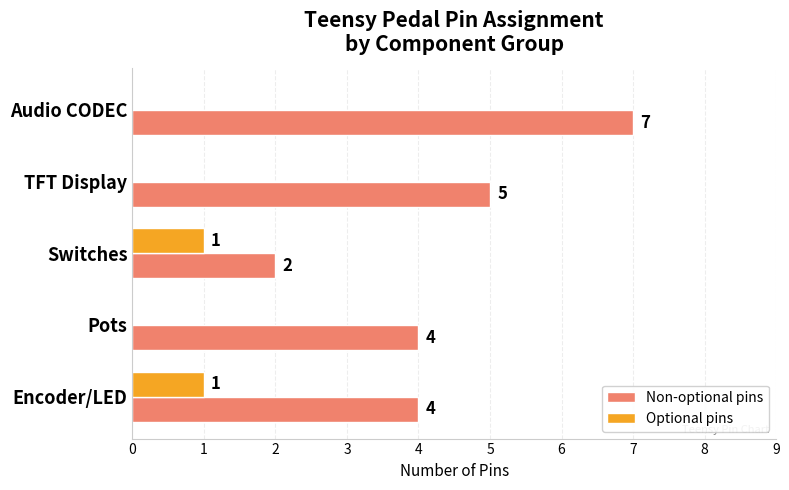

Is it true that Optional pins equals 0 at Encoder/LED?

False